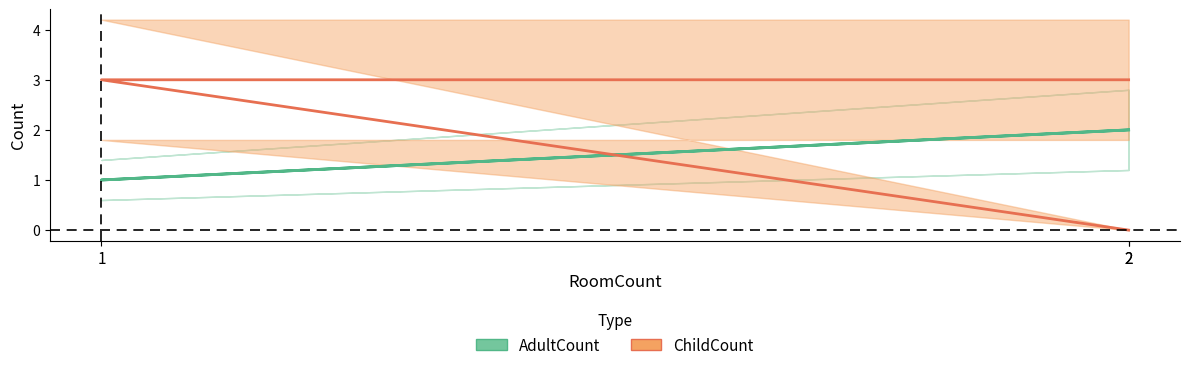

Reading left to right, transcribe all the data shown in this chart.

AdultCount: 2	1	2
ChildCount: 0	3	3